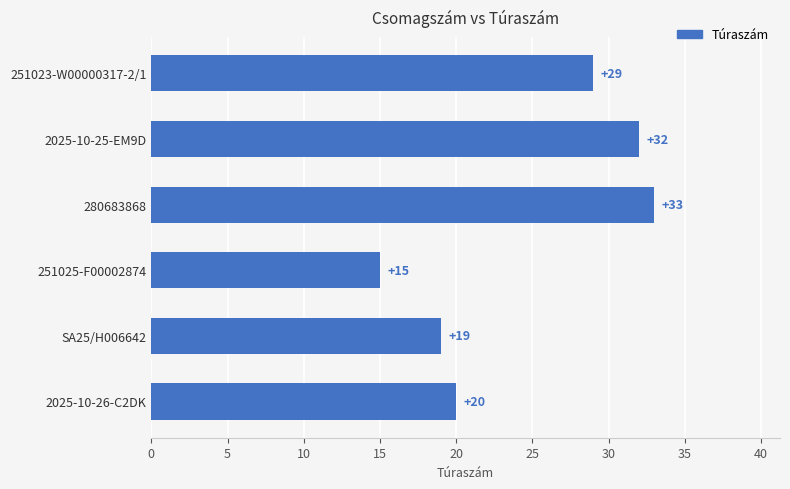

Where is the data nearest to the value 24?

2025-10-26-C2DK